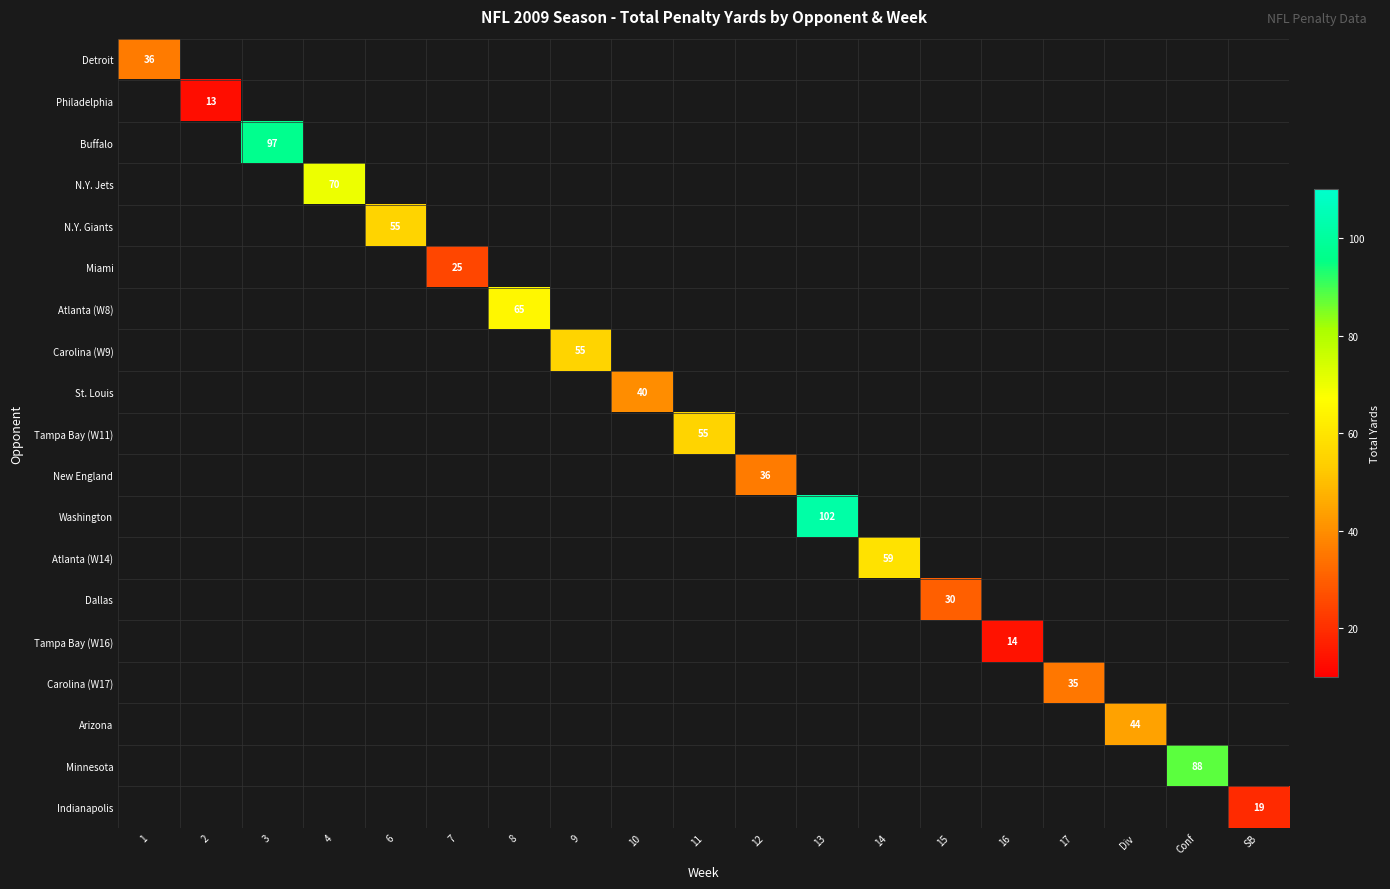

Count the number of categories in the chart.

19